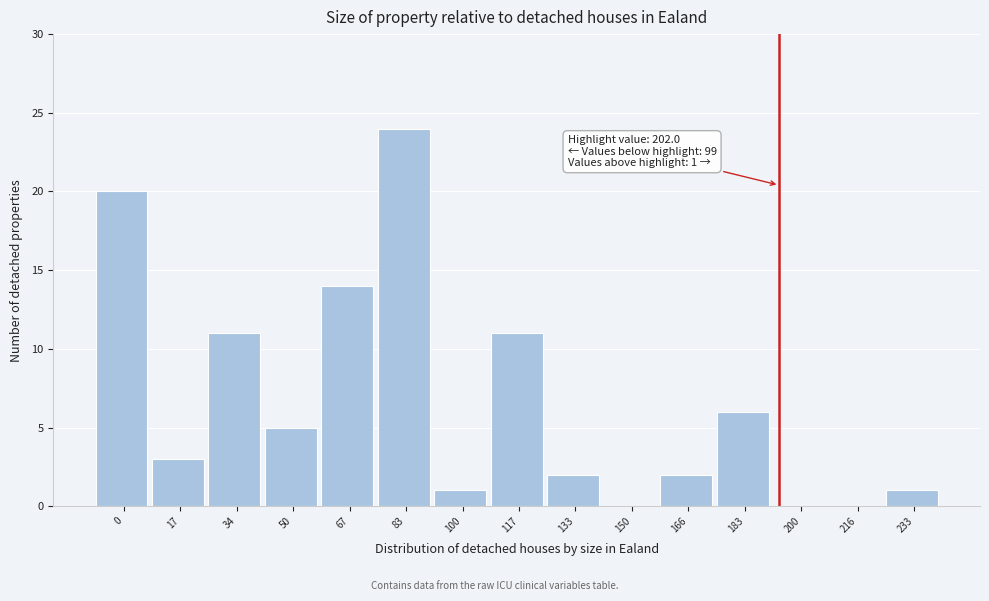

Reading right to left, what are all the values shown in this chart?

233=1	216=0	200=0	183=6	166=2	150=0	133=2	117=11	100=1	83=24	67=14	50=5	34=11	17=3	0=20